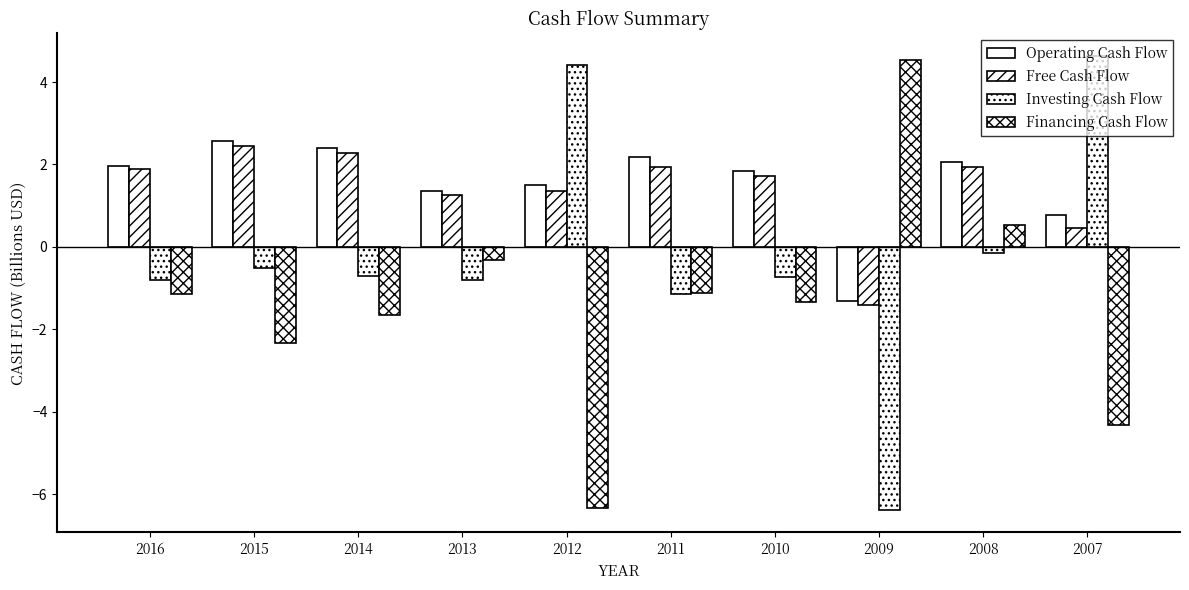

What is the maximum value for Investing Cash Flow?

4.6